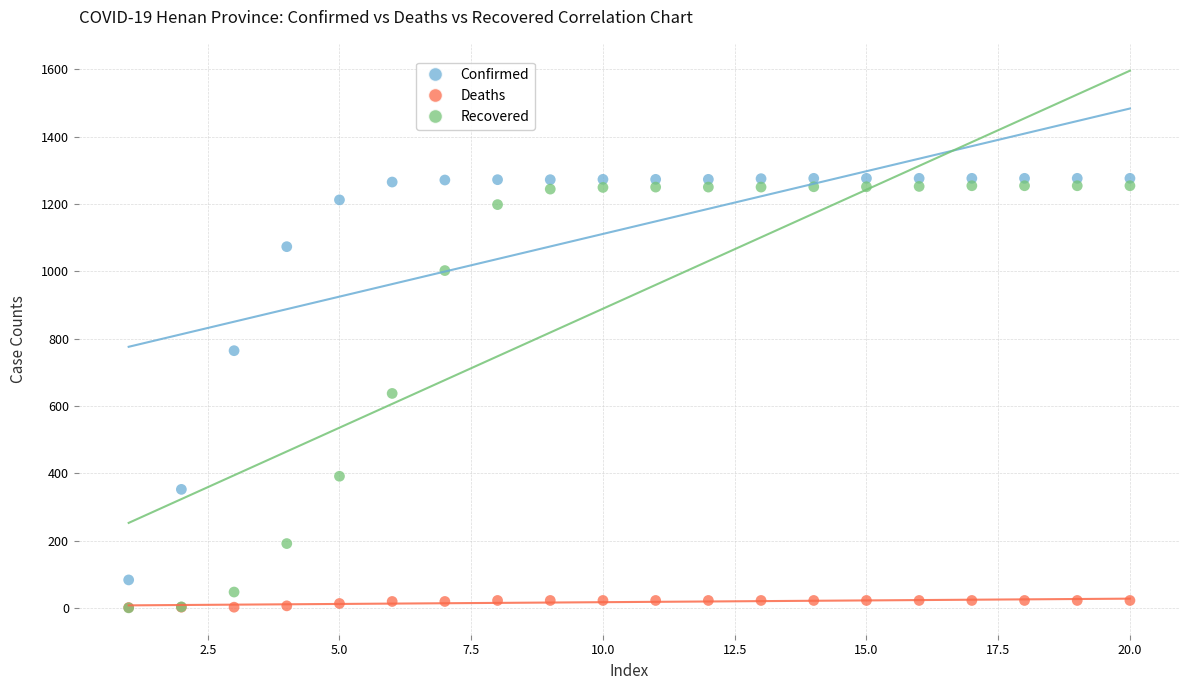

Which series has the widest spread of Y values?

Recovered